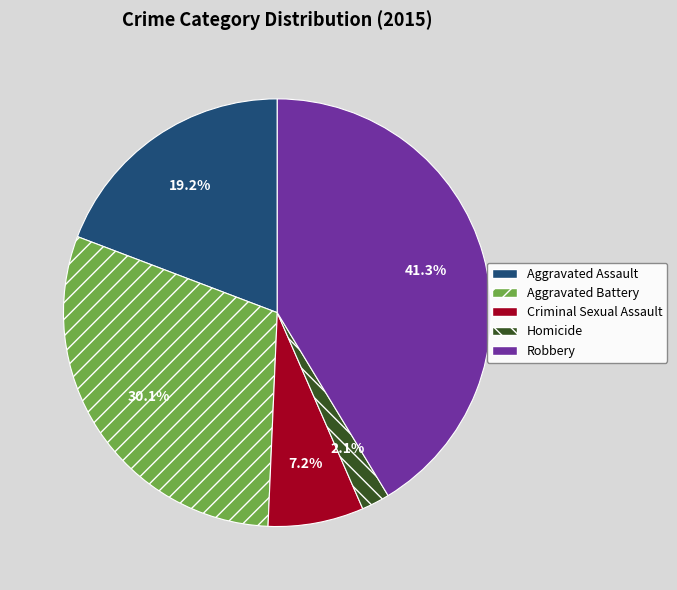

To the nearest percent, what is the average slice percentage?

20%